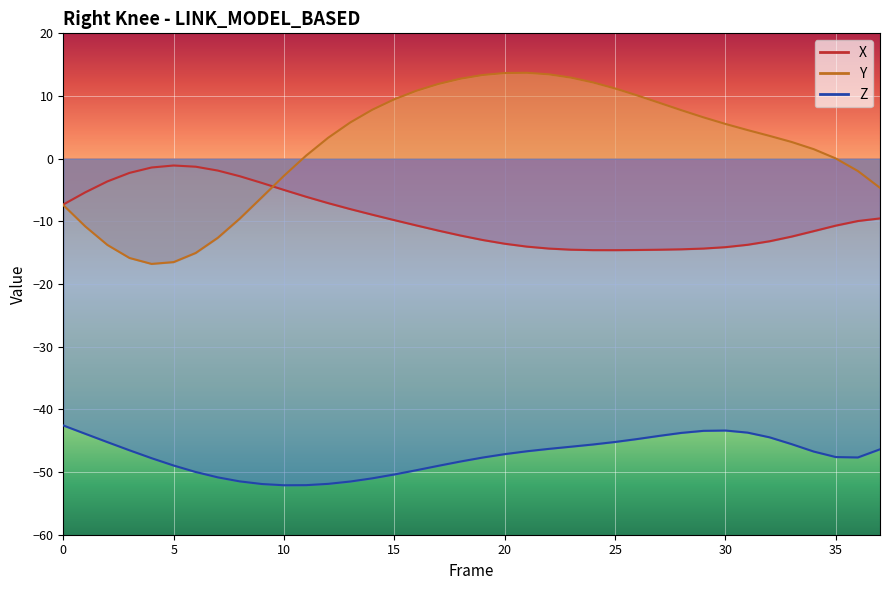

How many lines are shown in the chart?

3